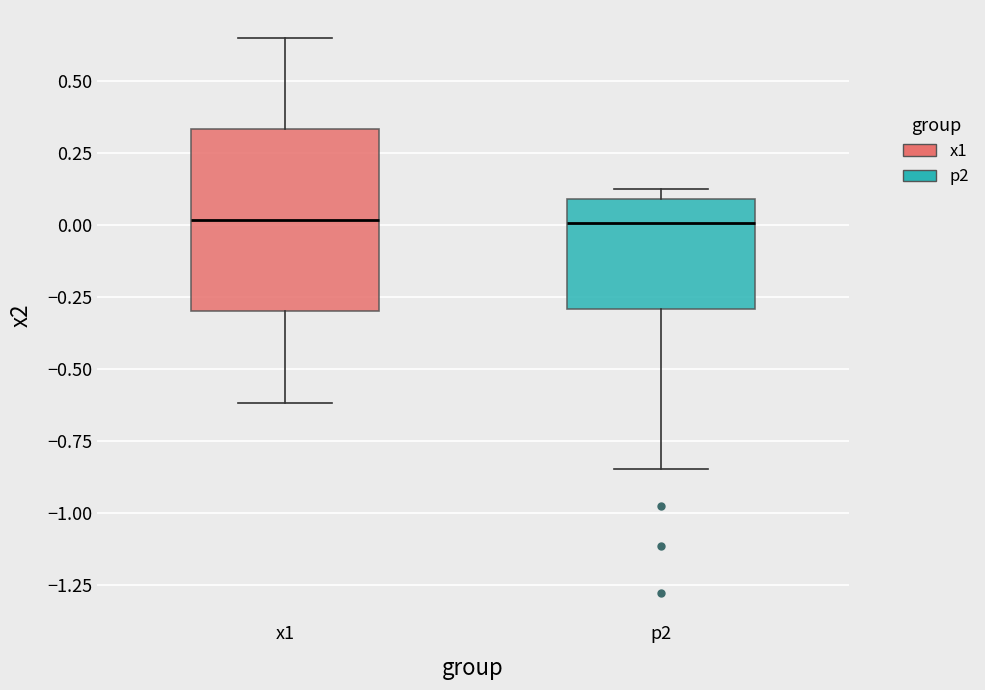

Reading left to right, read every box against the y-axis: the position of its median line, the range the box covers, and the ends of its whiskers. The values are not printed on the chart, so give them approximately, as read against the axis.

x1: median 0.00, box -0.30 to 0.35, whiskers -0.60 to 0.65
p2: median 0.00, box -0.30 to 0.10, whiskers -0.85 to 0.15